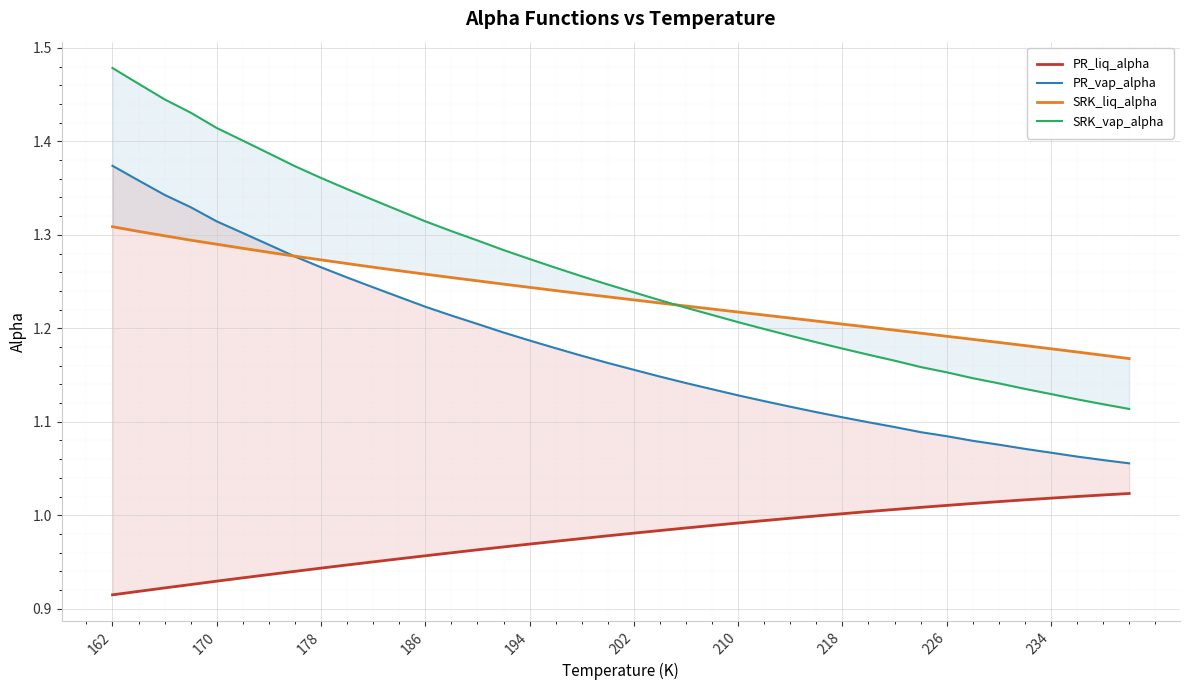

What is the maximum value shown in the chart?

1.5